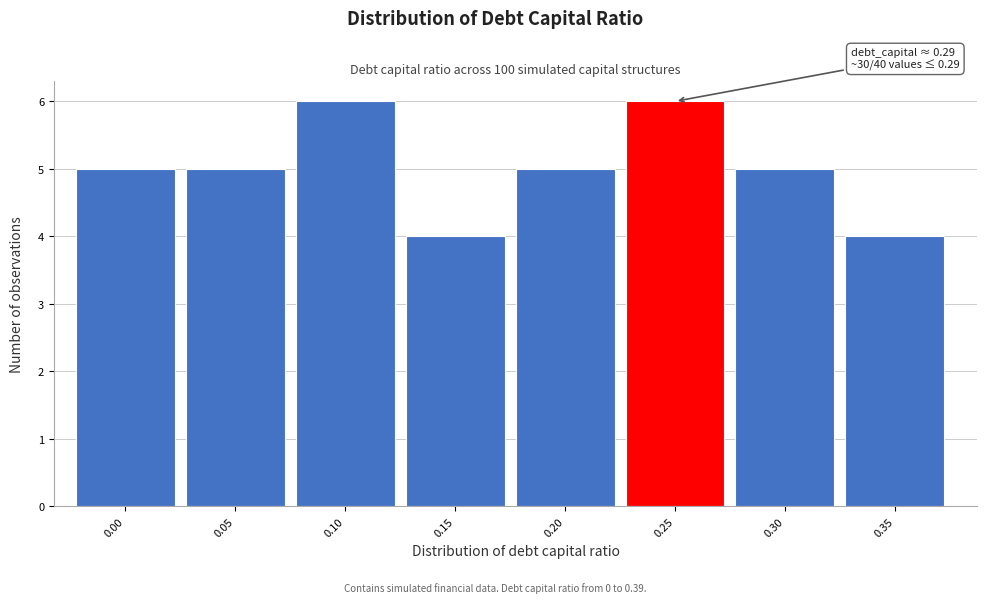

Reading left to right, extract all data points from this chart.

0.00=5	0.05=5	0.10=6	0.15=4	0.20=5	0.25=6	0.30=5	0.35=4